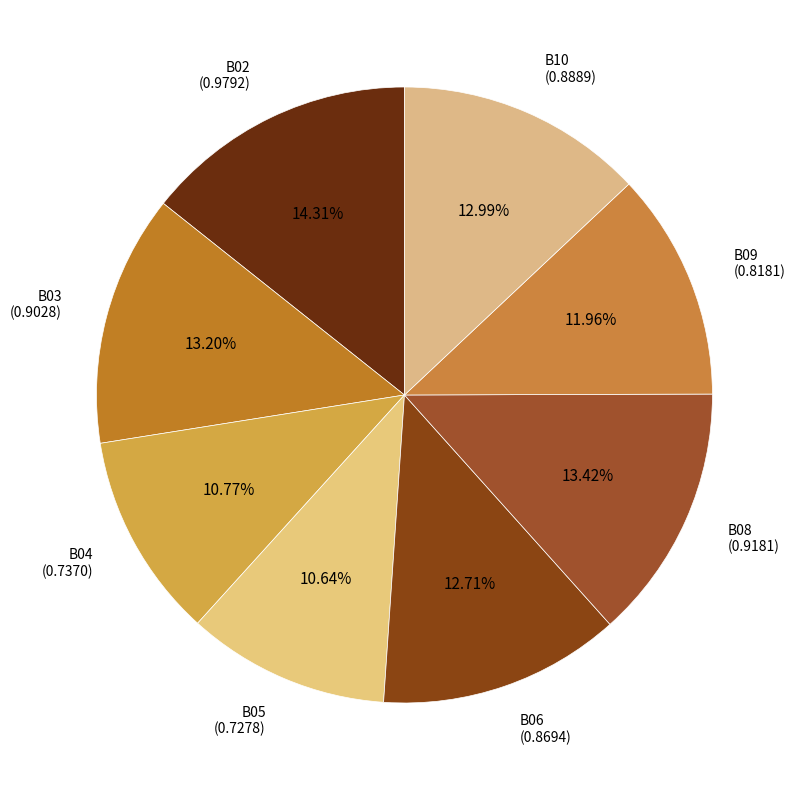

To the nearest percent, what is the difference between the B10 and B09 slice percentages?

1%